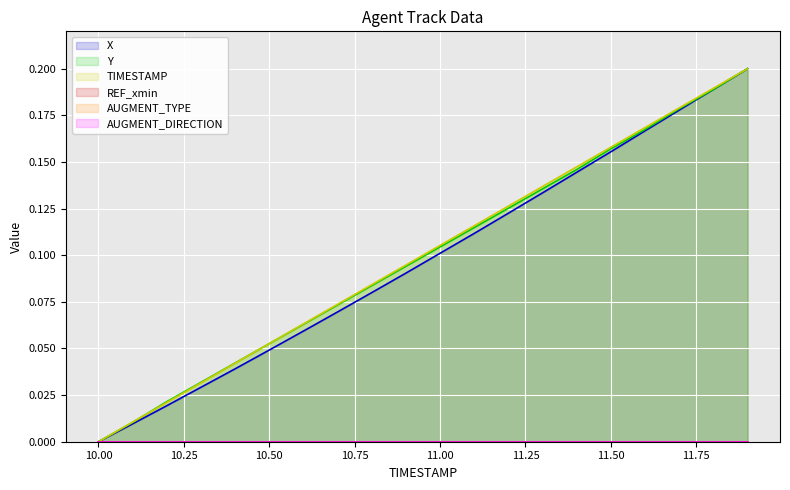

What is the maximum value shown in the chart?

0.2